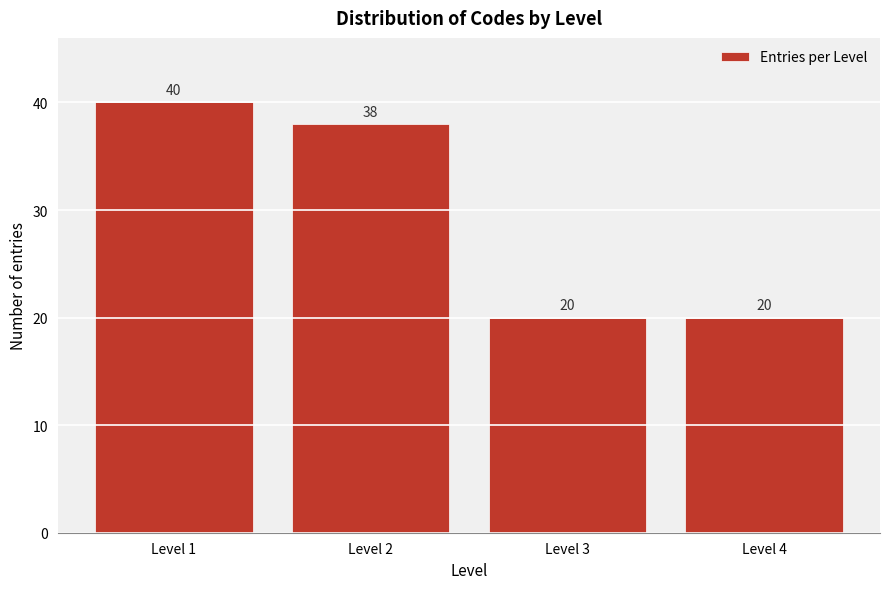

Reading left to right, transcribe all the data shown in this chart.

Level 1=40	Level 2=38	Level 3=20	Level 4=20